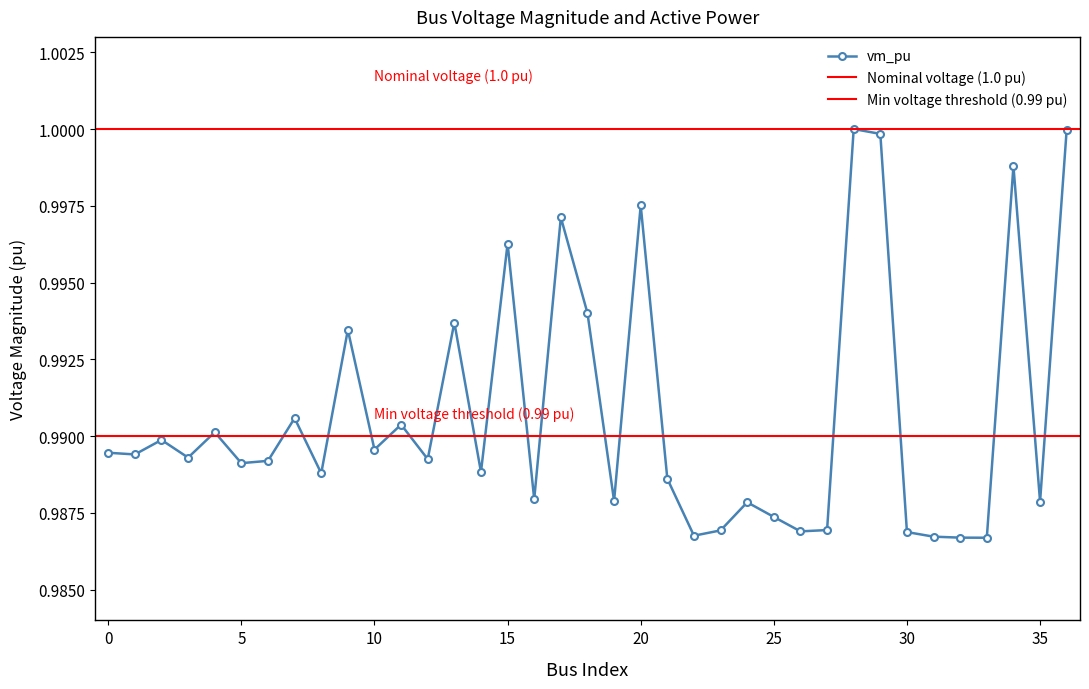

How many interior local peaks (higher than both neighbors) does the data have?

12